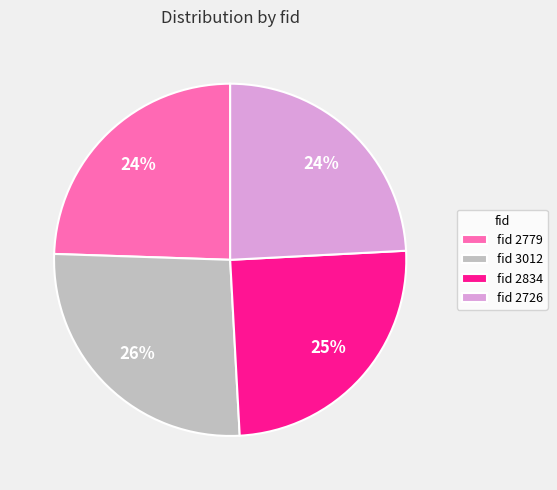

Which has a higher value, fid 2726 or fid 2834?

fid 2834